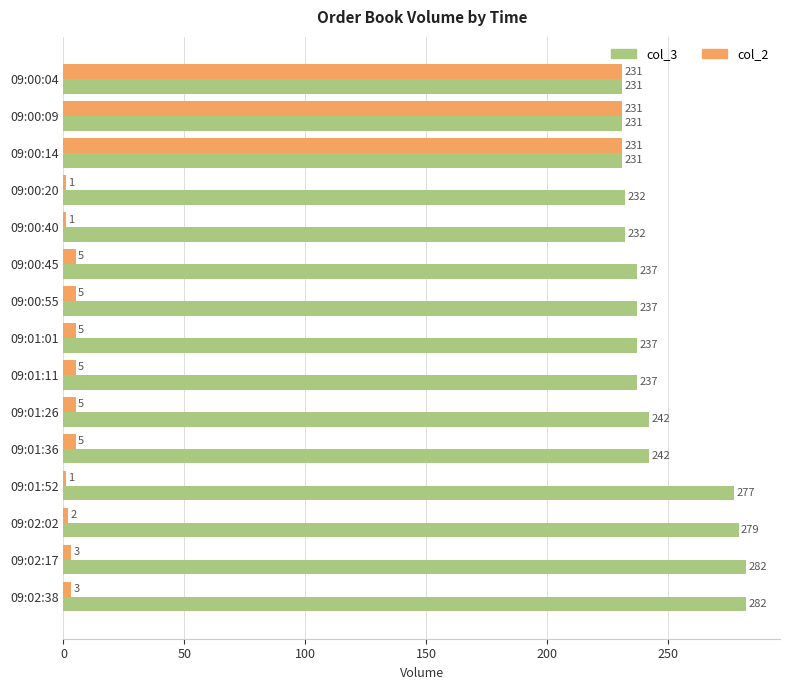

What is the maximum value for col_2?

231